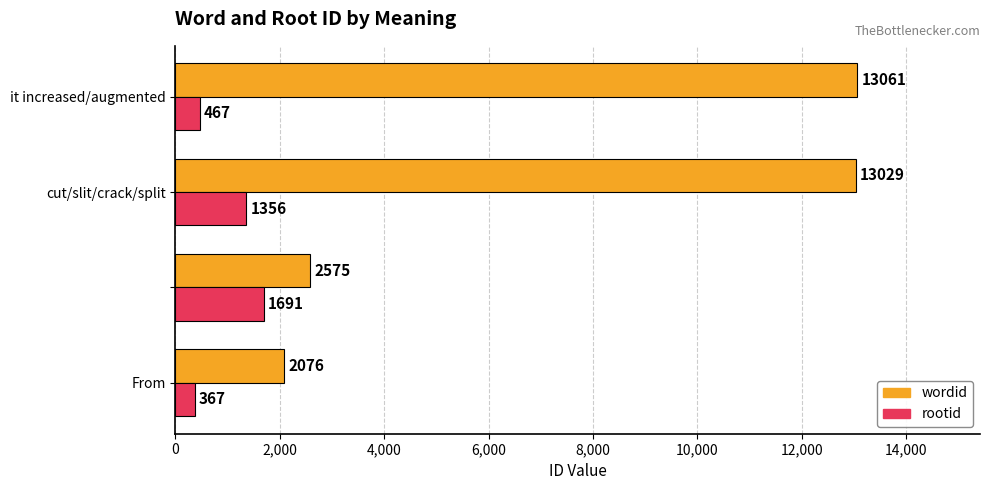

What is the difference between the second highest and minimum values in the wordid series?

10953